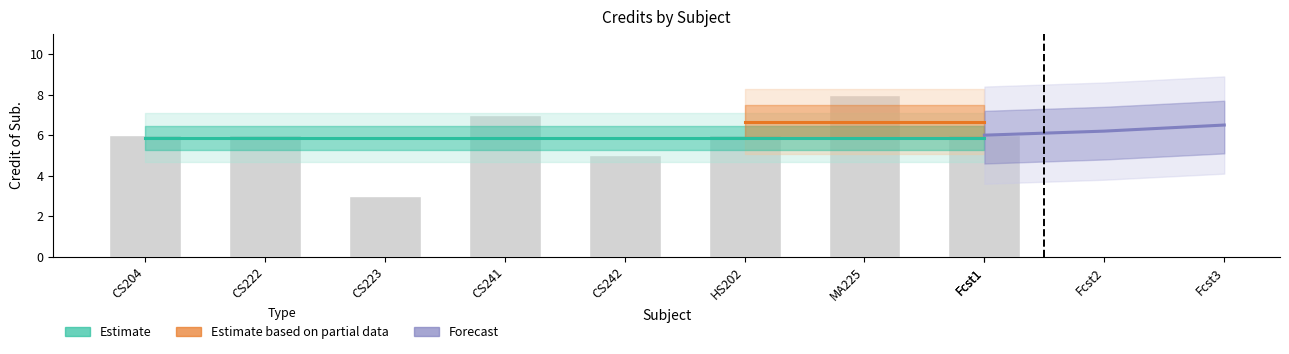

What is the difference between the second highest and second lowest values?

2